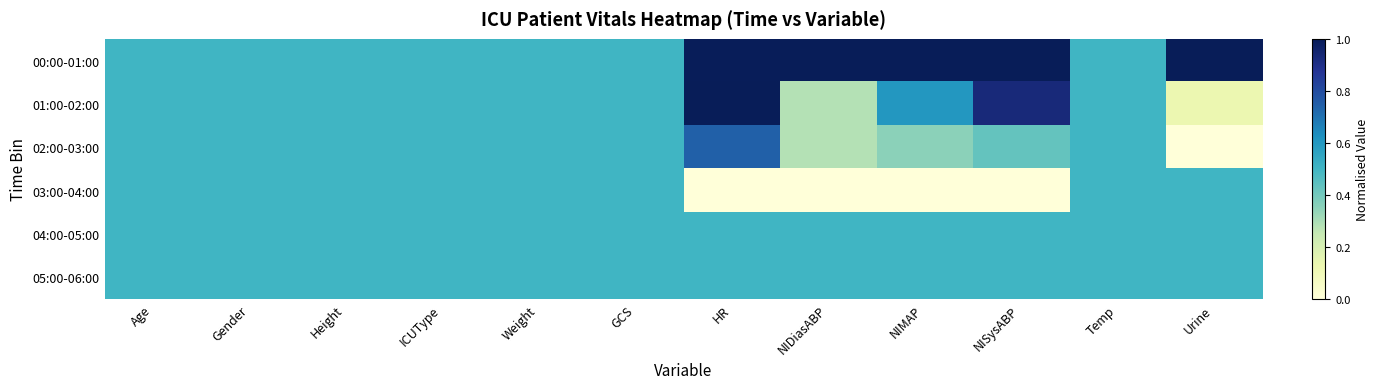

Which category has the lowest value across all series?

Urine